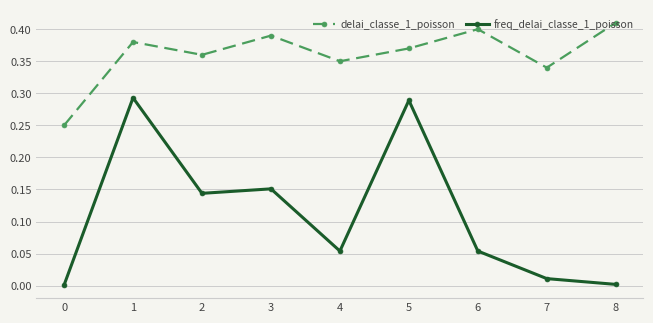

What is the sum of the delai_classe_1_poisson values at 6 and 7?

0.7